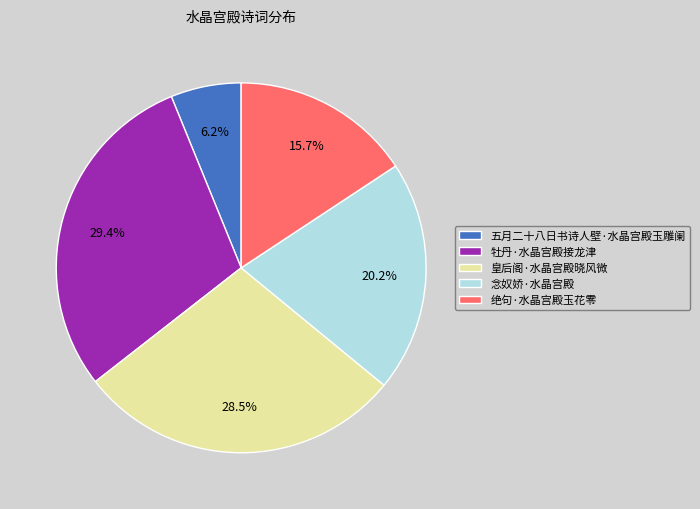

Is it true that 念奴娇·水晶宫殿 is 6% of the pie?

False